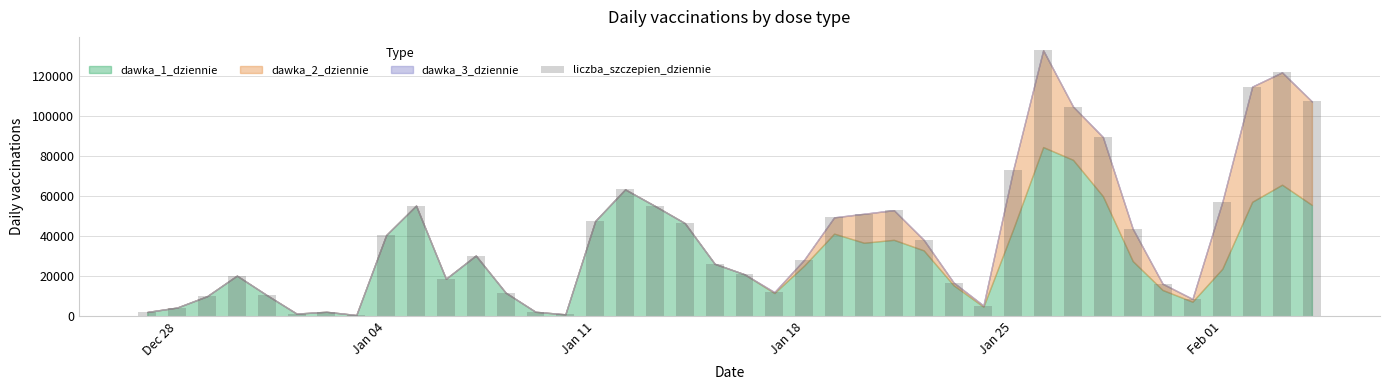

What is the average value?

39937